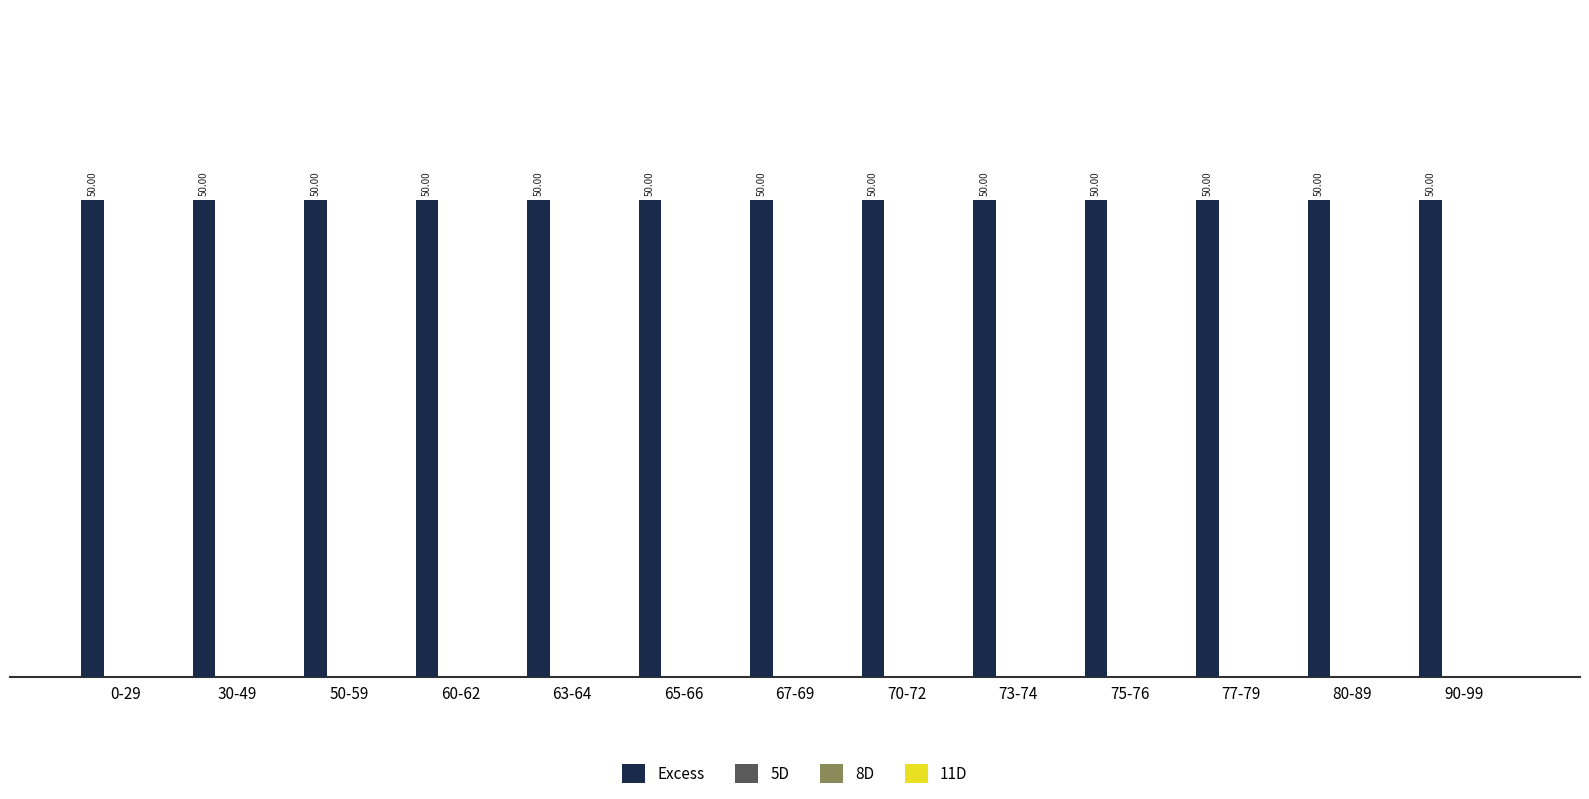

At how many categories does at least one series exceed 13?

13